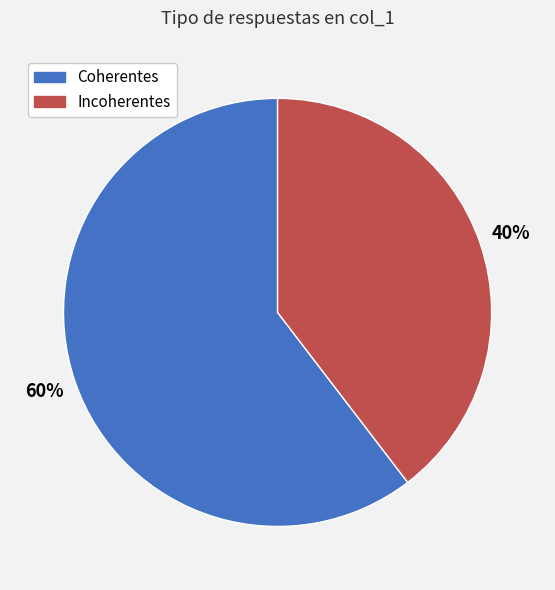

True or false: Coherentes accounts for 60% of the total.

True